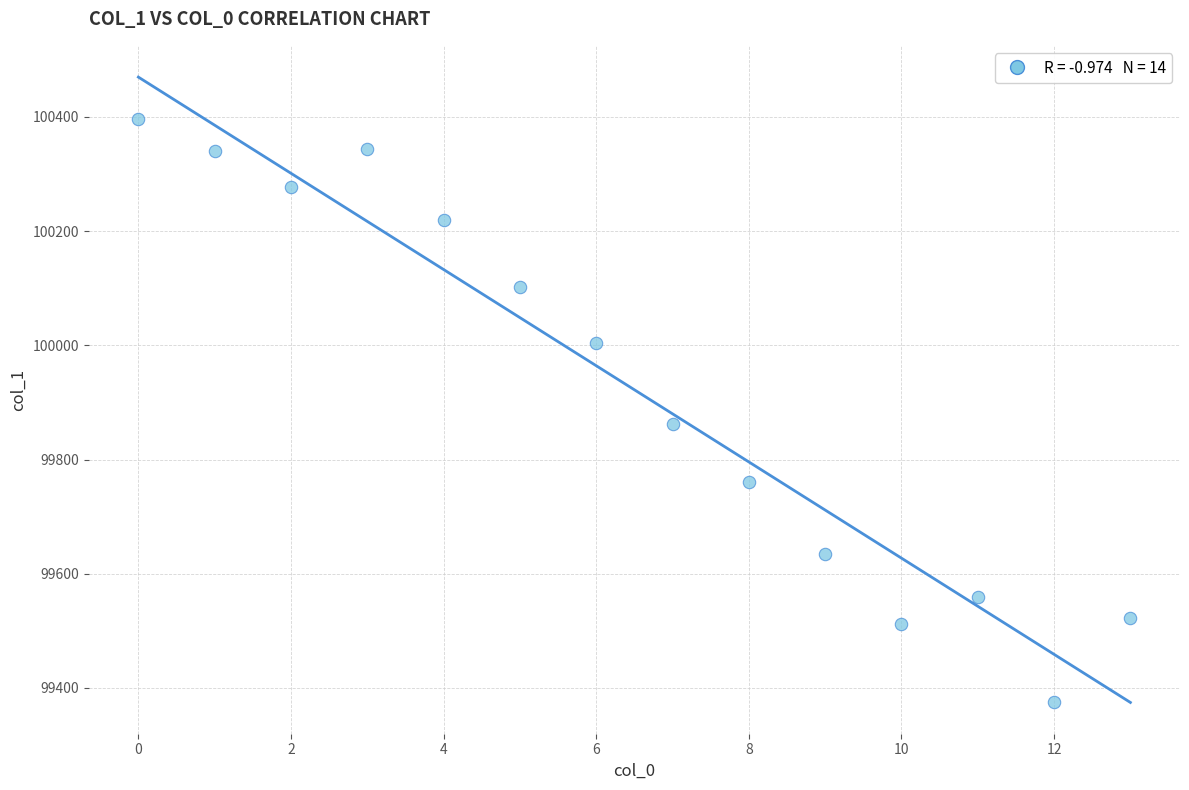

What Y value in the scatter plot is closest to 99886?

99862.9